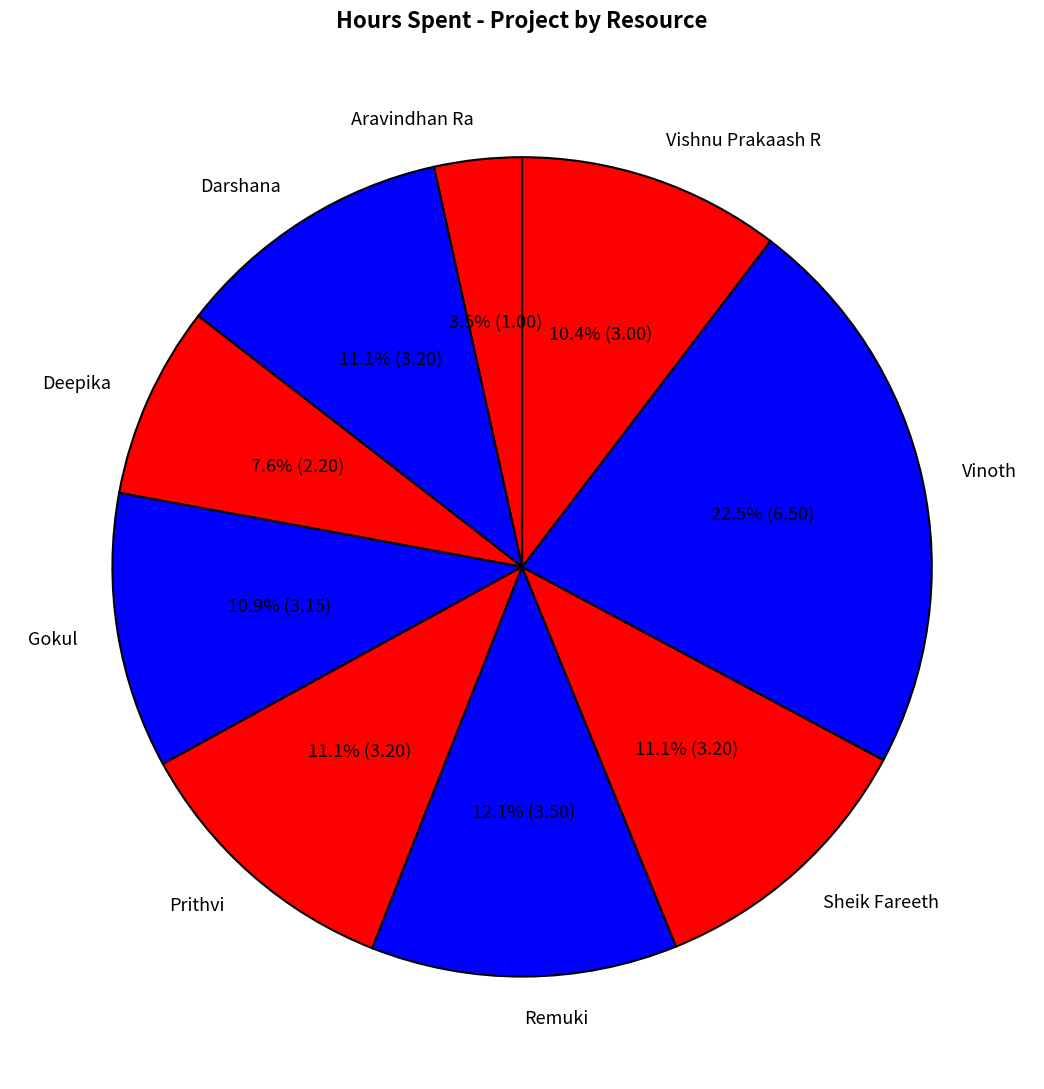

What is the largest slice in the pie chart?

Vinoth